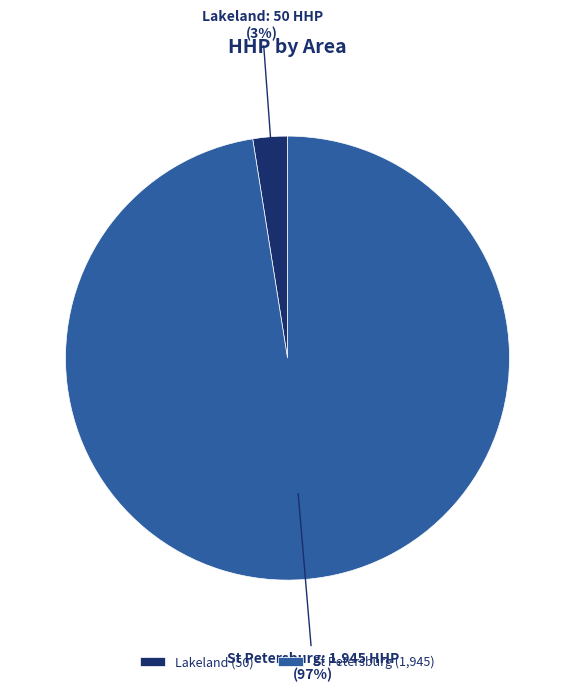

The St Petersburg slice represents 89% of the pie. True or false?

False